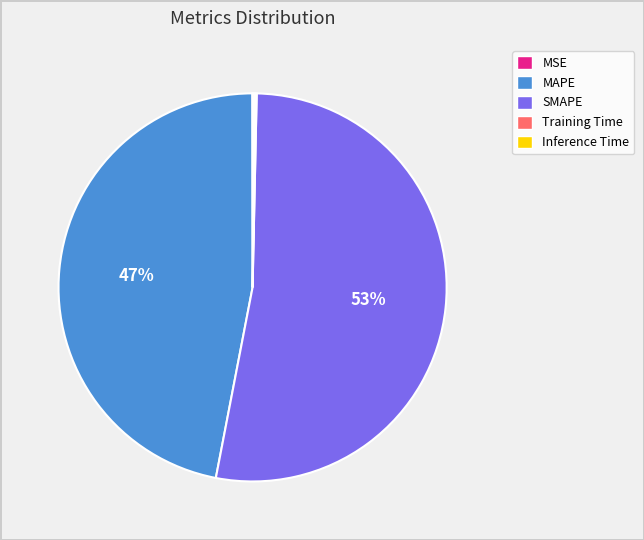

Is there a majority slice in this chart?

Yes